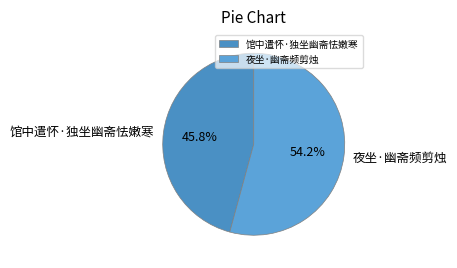

Rank the categories by value from lowest to highest.

馆中遣怀·独坐幽斋怯嫩寒, 夜坐·幽斋频剪烛